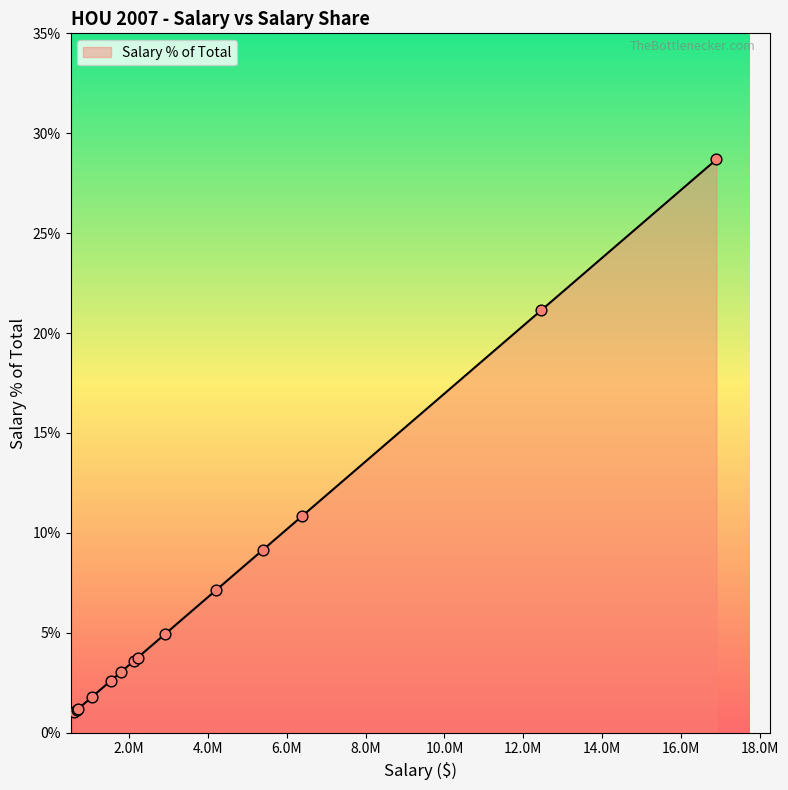

What is the difference between the maximum and minimum values?

27.7